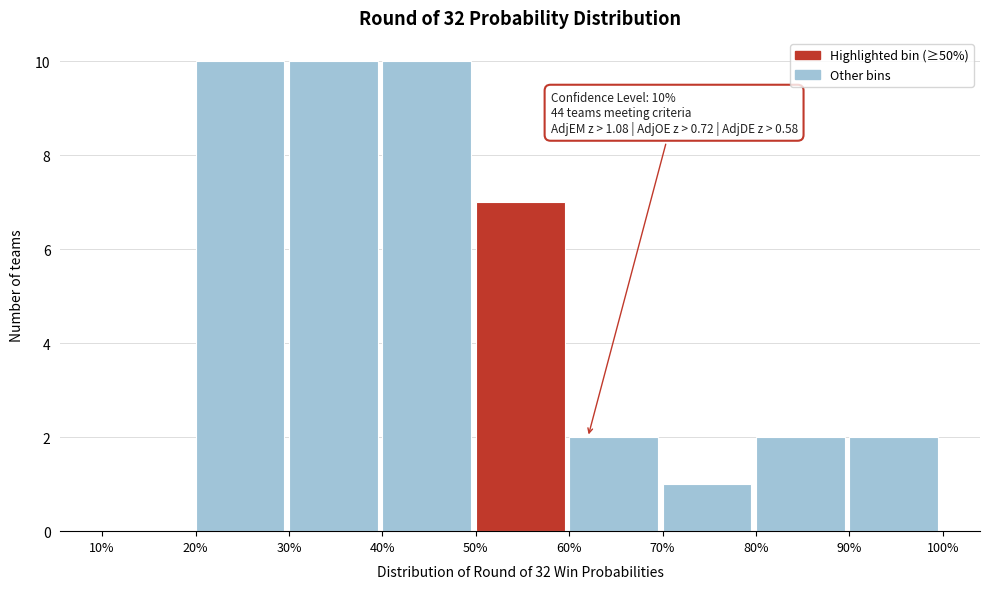

Reading left to right, transcribe all the data shown in this chart.

10%=0	20%=10	30%=10	40%=10	50%=7	60%=2	70%=1	80%=2	90%=2